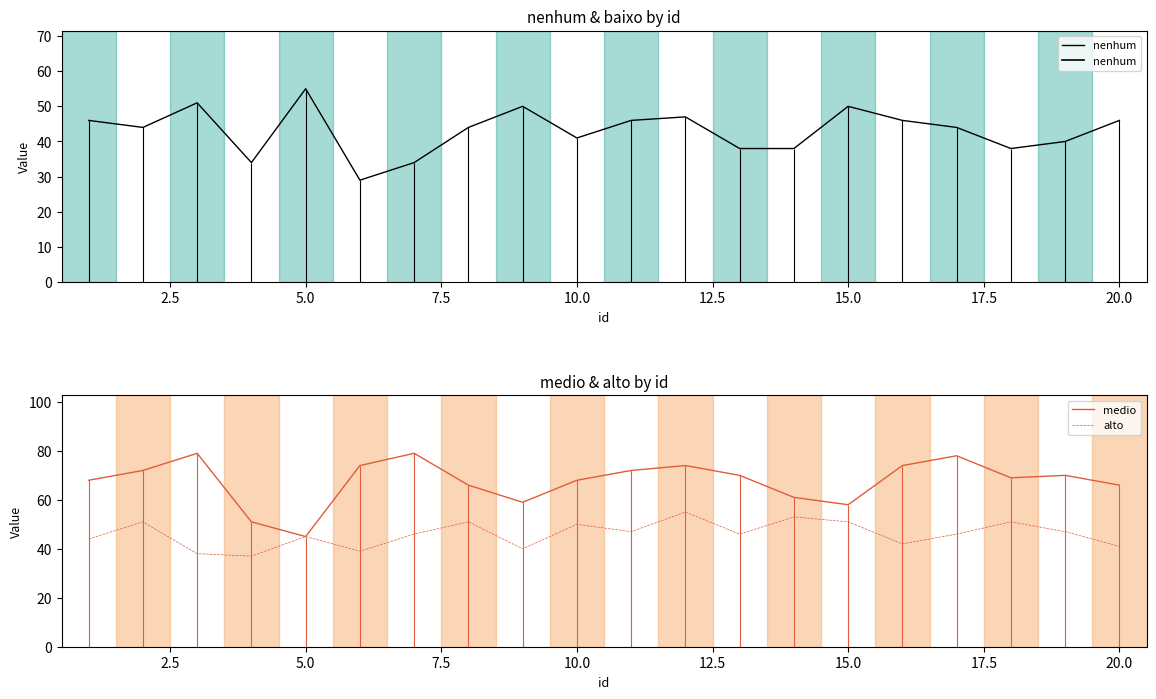

What is the difference between the maximum and minimum values in the alto series?

18